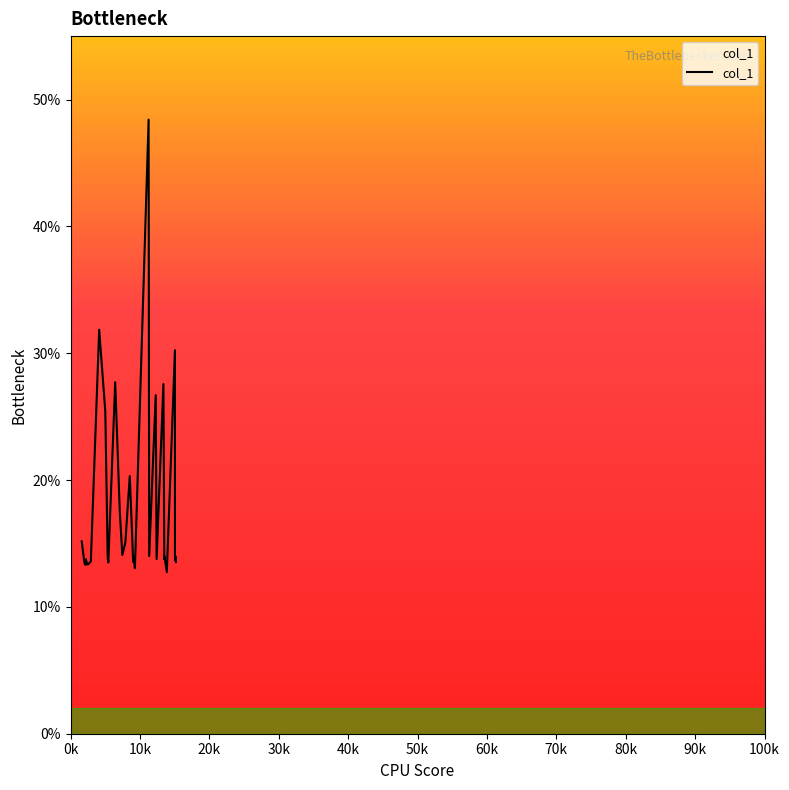

What is the maximum value shown in the chart?

48.4